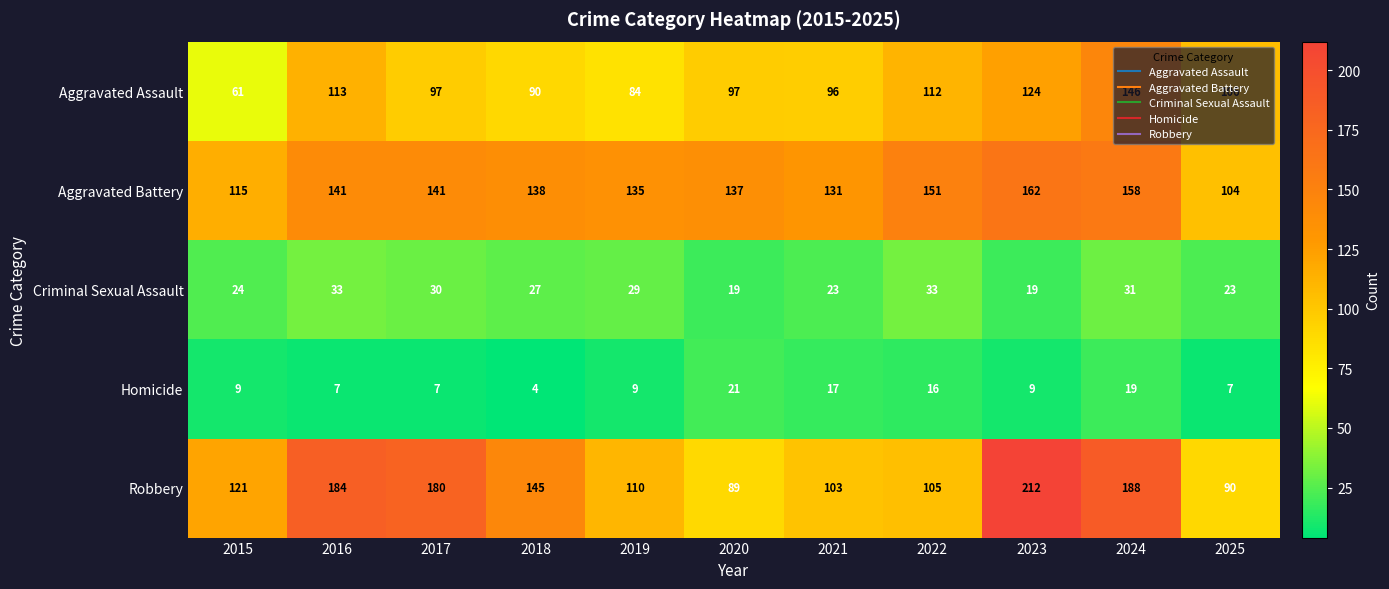

Which series has the largest total across all categories?

Robbery